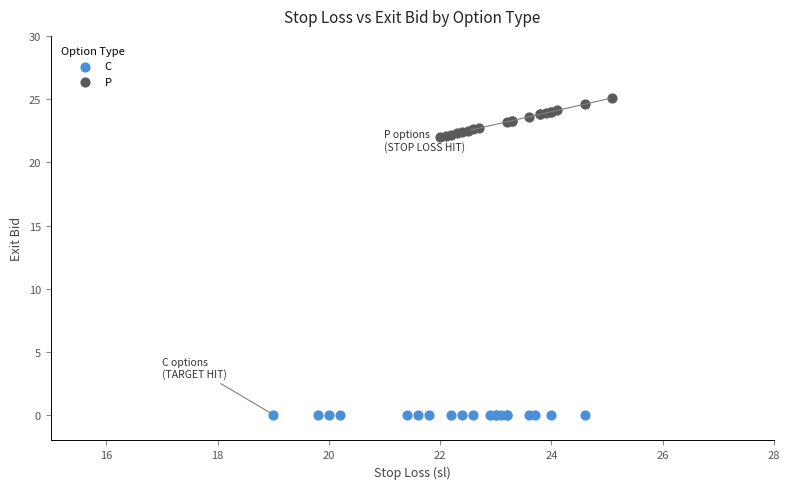

Which series reaches the maximum Y coordinate?

P